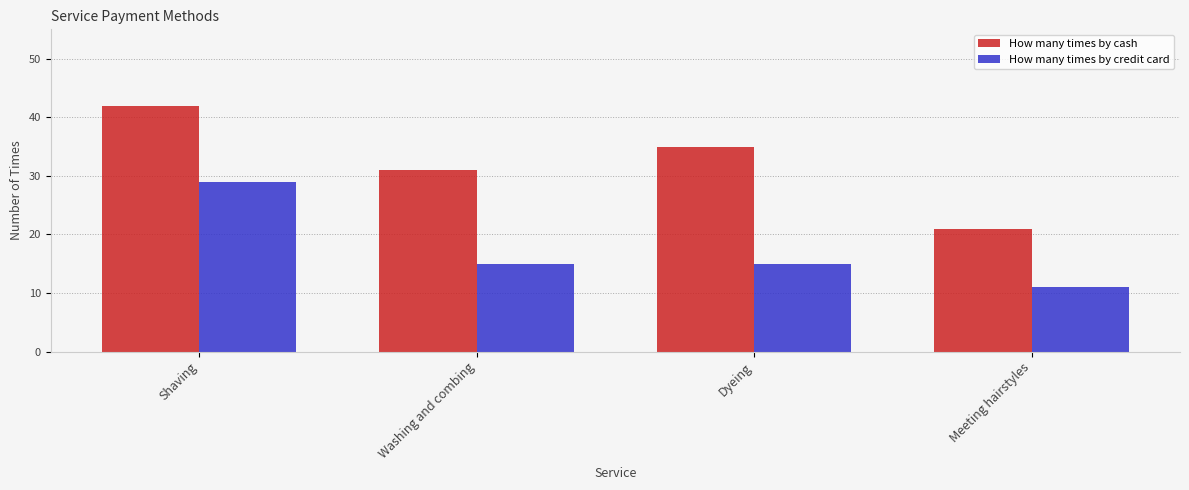

What is the total value across all series at Shaving?

71